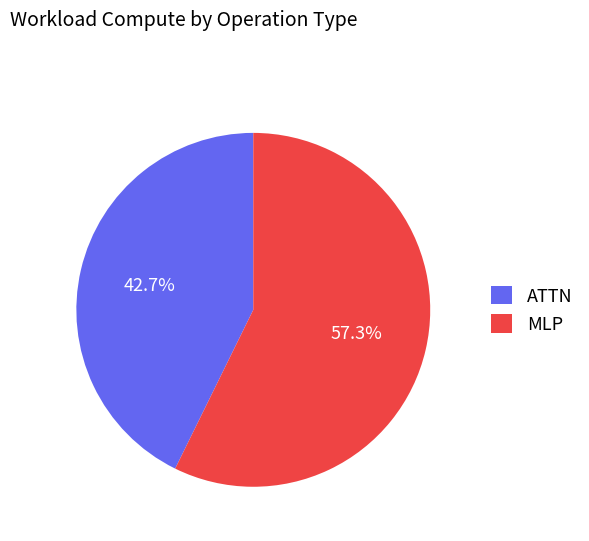

Count the number of slices in the pie.

2